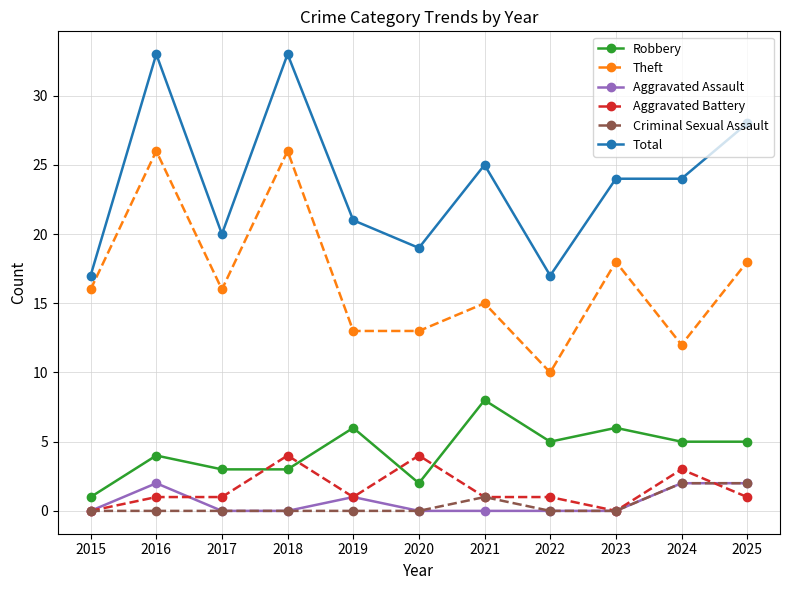

What is the total value across all series at 2021?

50